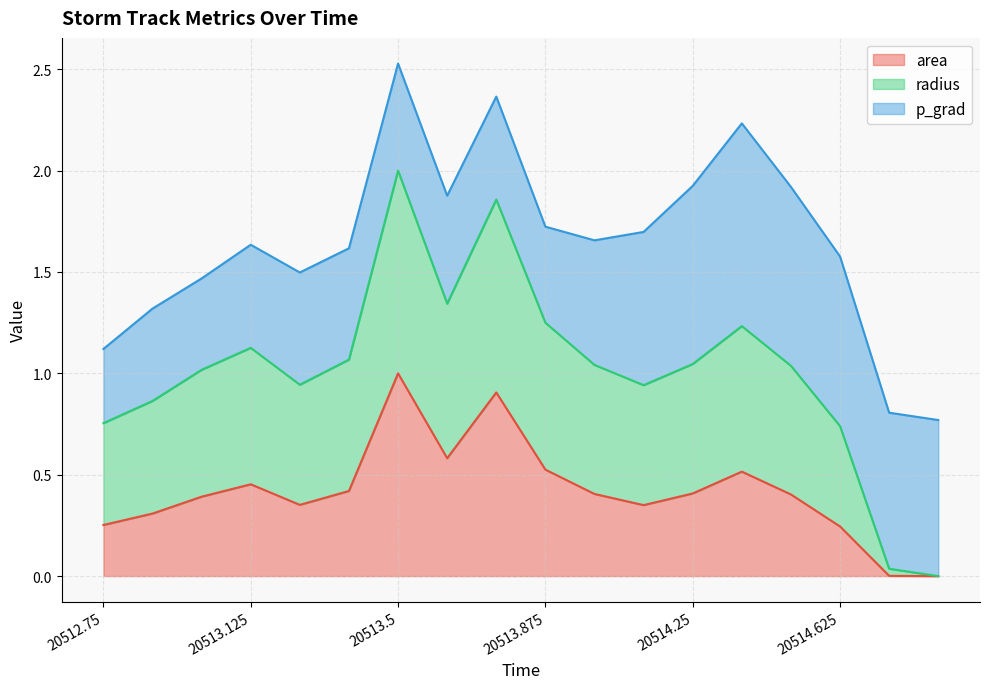

True or false: area has a value of 0.3 at 20512.75.

True